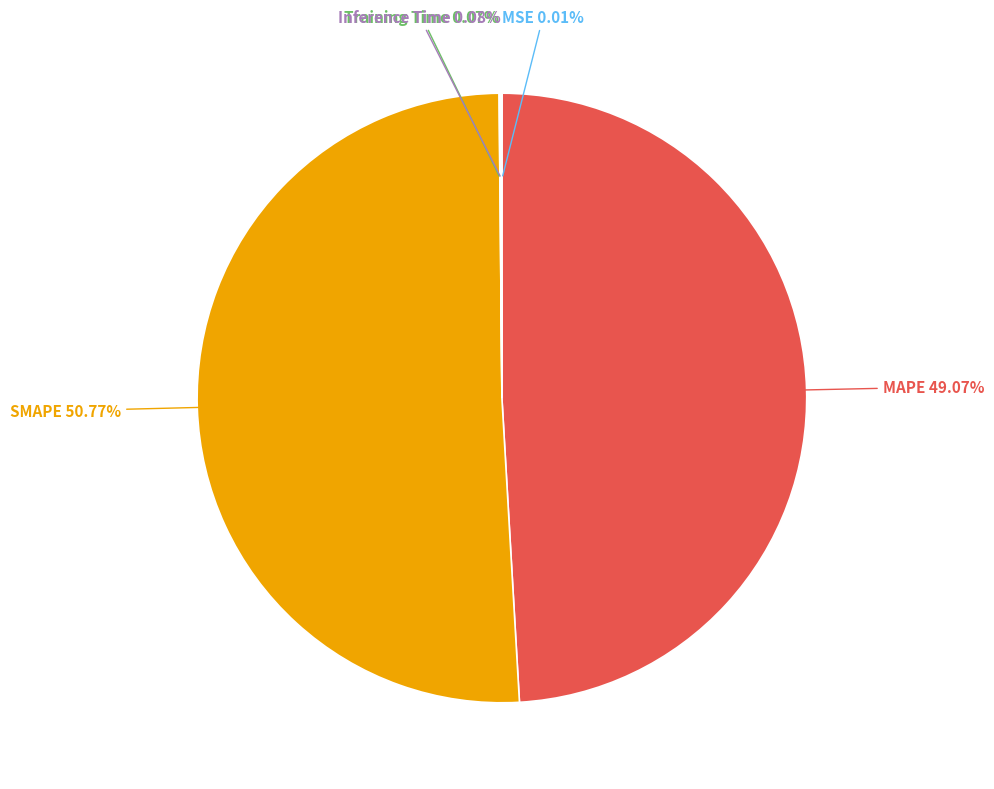

Does SMAPE 50.77% account for over 50% of the chart?

Yes